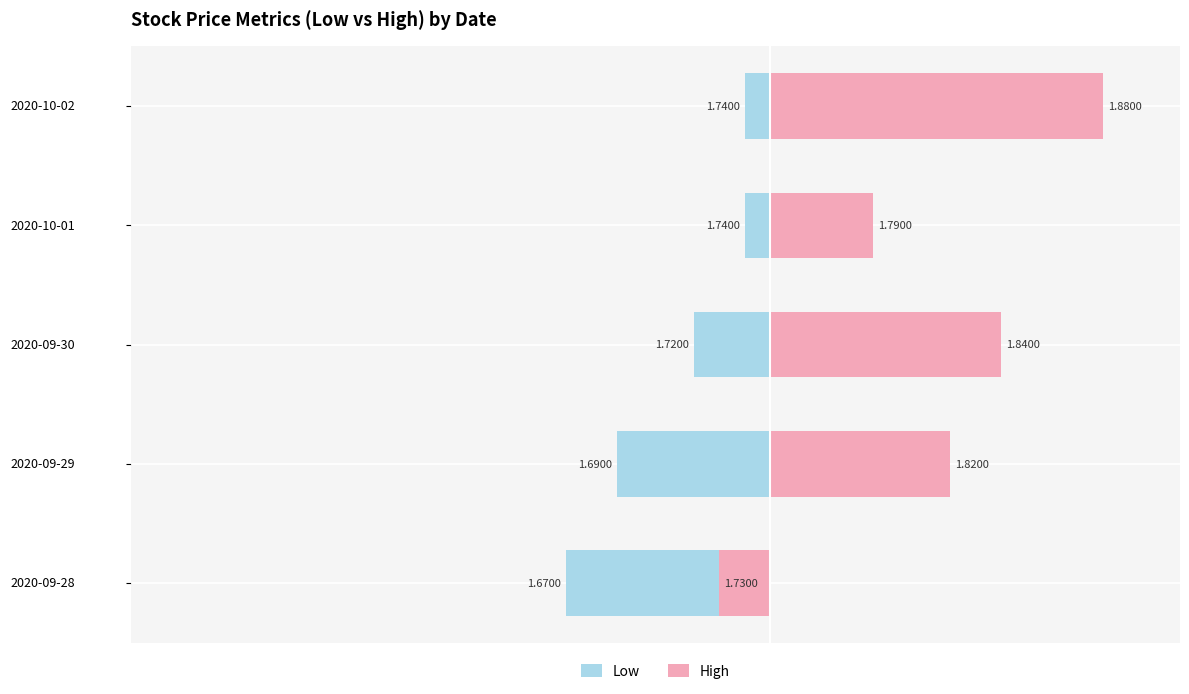

Which series changed the most between 2020-09-29 and 2020-10-01?

Low